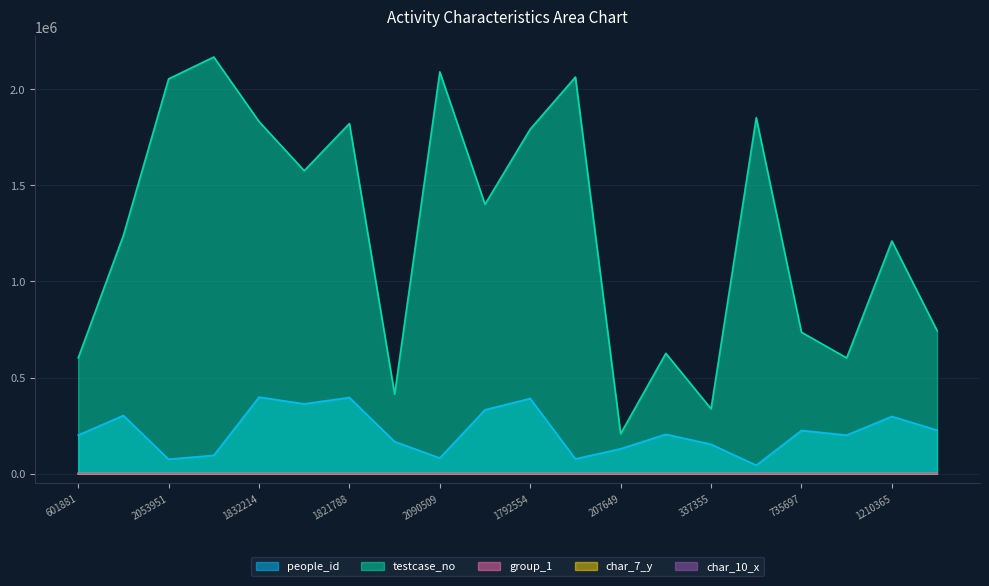

Does the chart have visible grid lines?

Yes